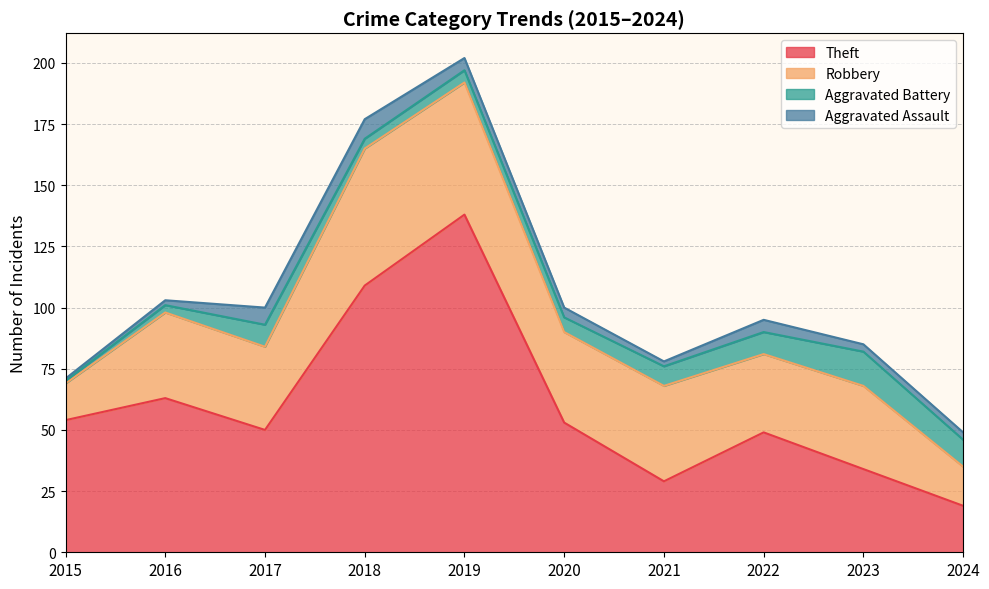

What is the value of the Robbery point at the 9th from the left?

34